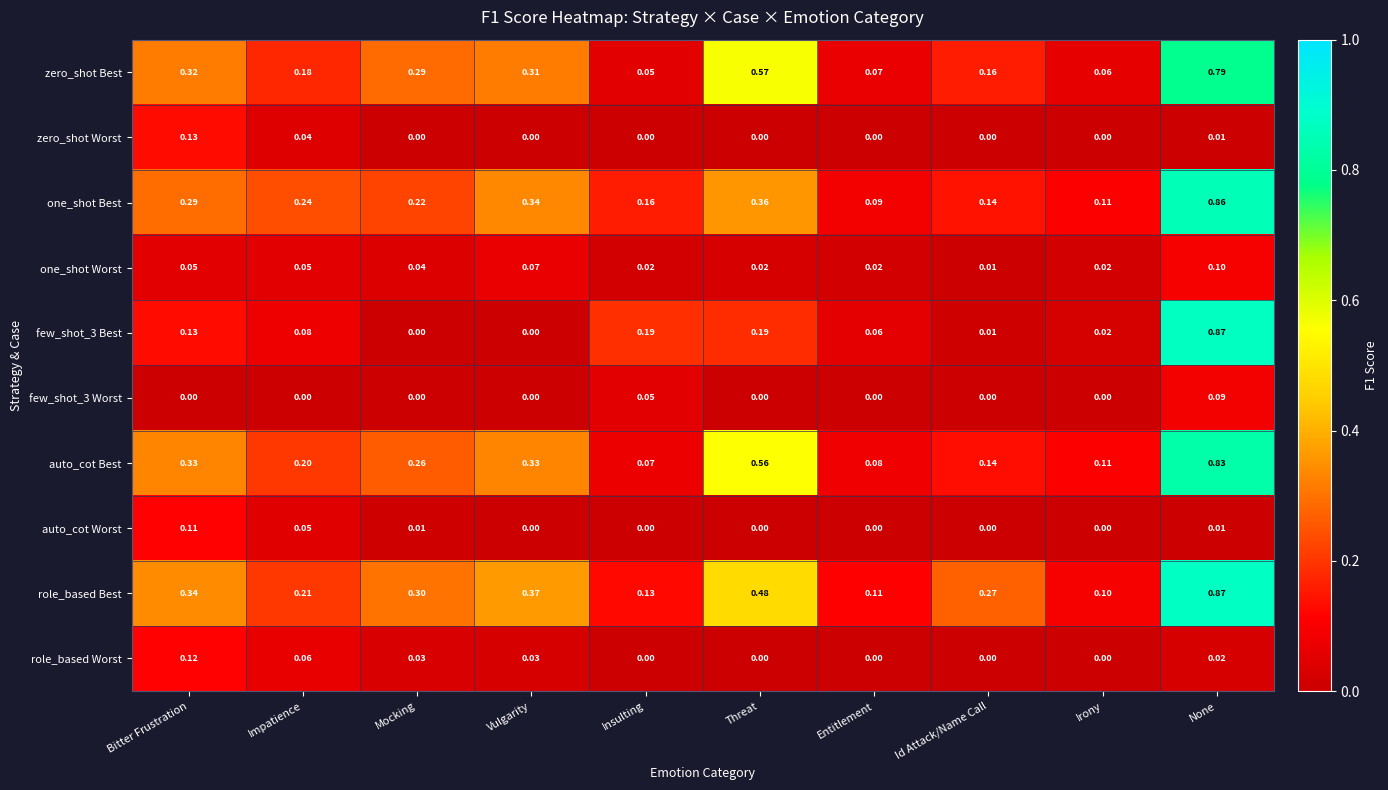

At which label is zero_shot Best closest to 0?

Insulting